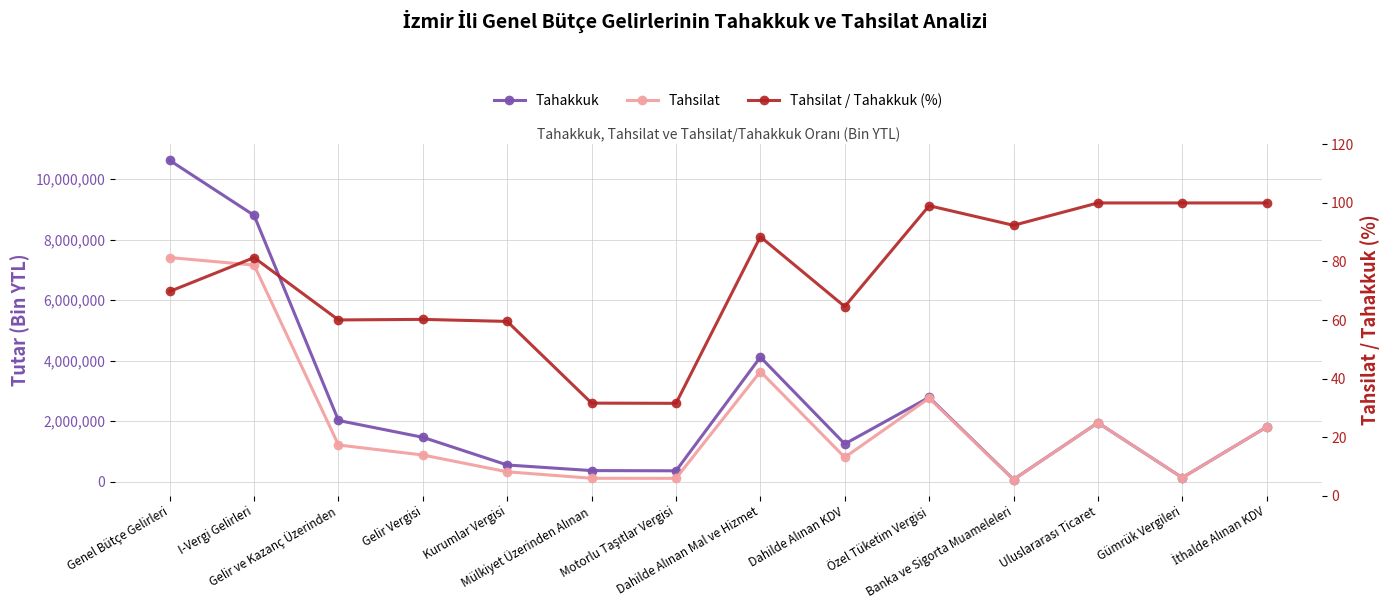

What is the label of the 4th point from the left?

Gelir Vergisi